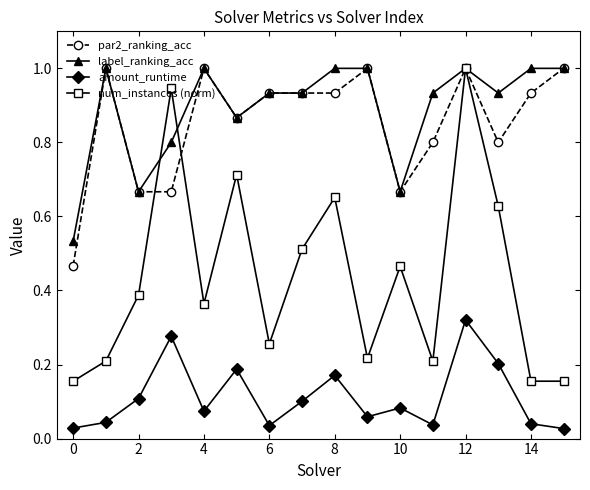

True or false: amount_runtime and num_instances (norm) cross at least once.

False